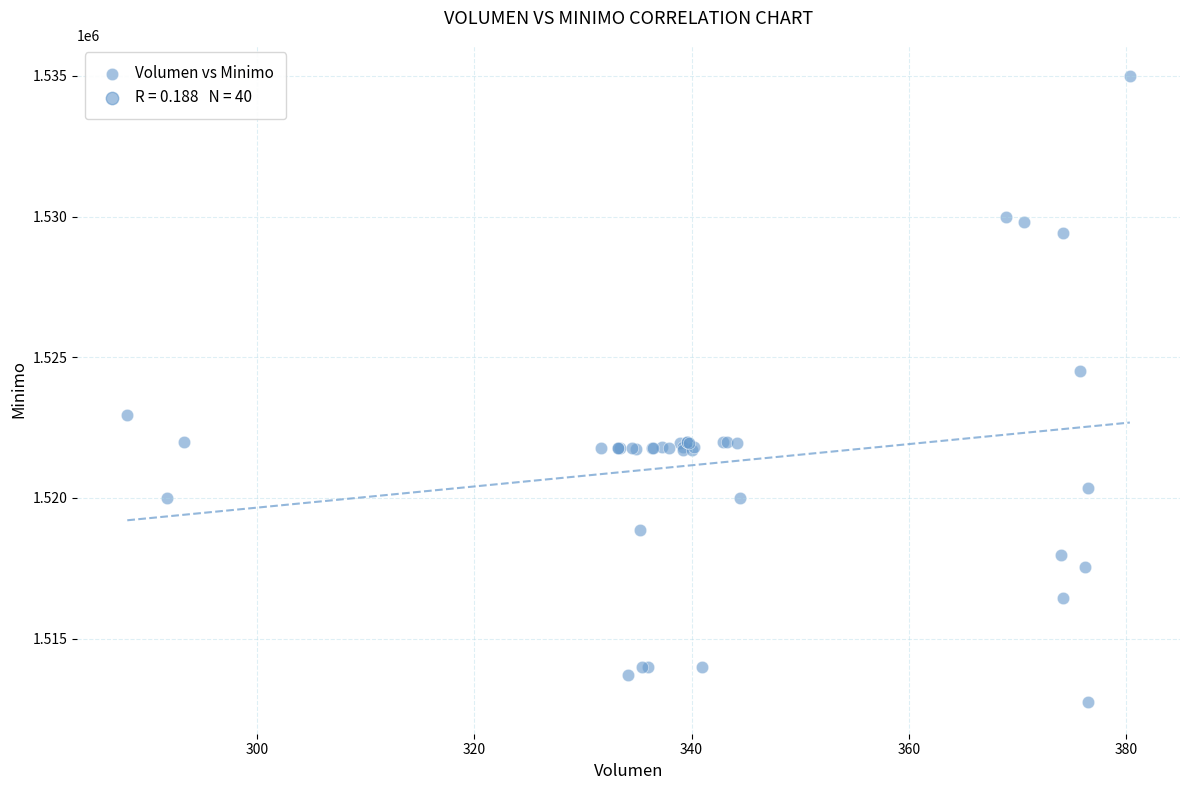

What Y value in the scatter plot is closest to 1523862?

1524513